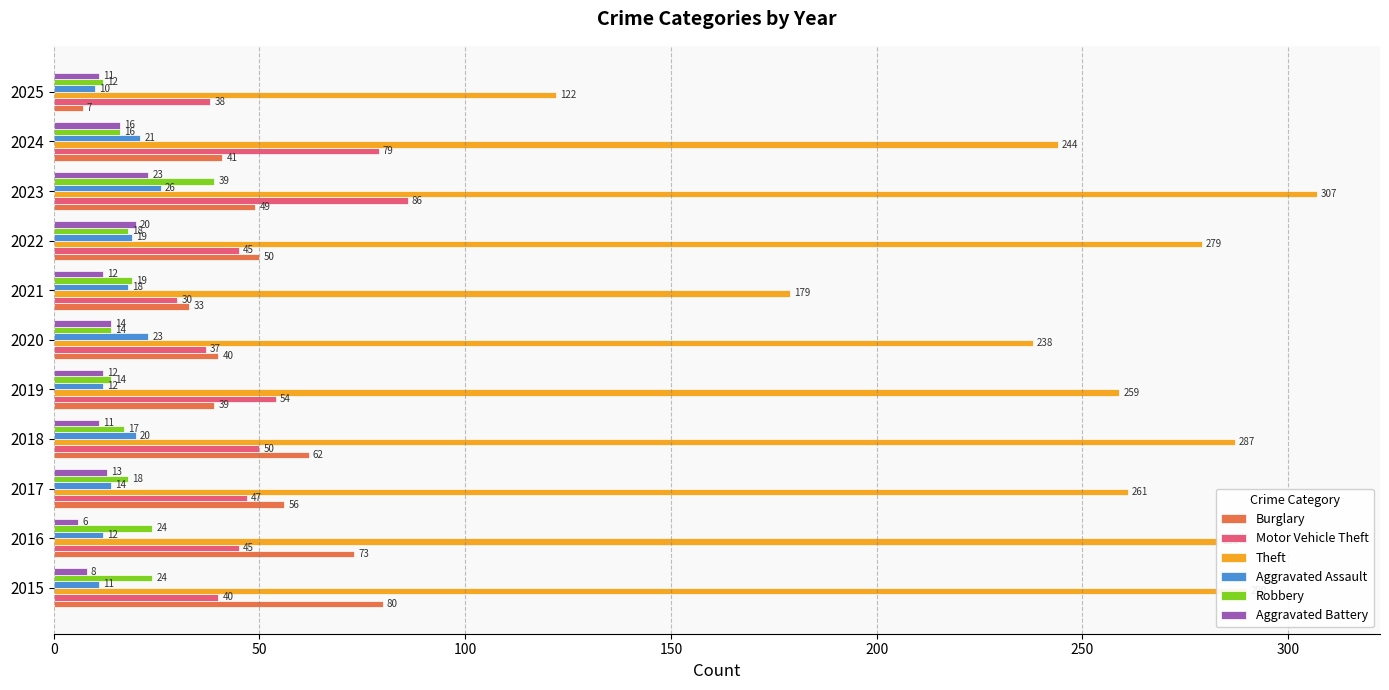

What is the smallest value displayed?

6